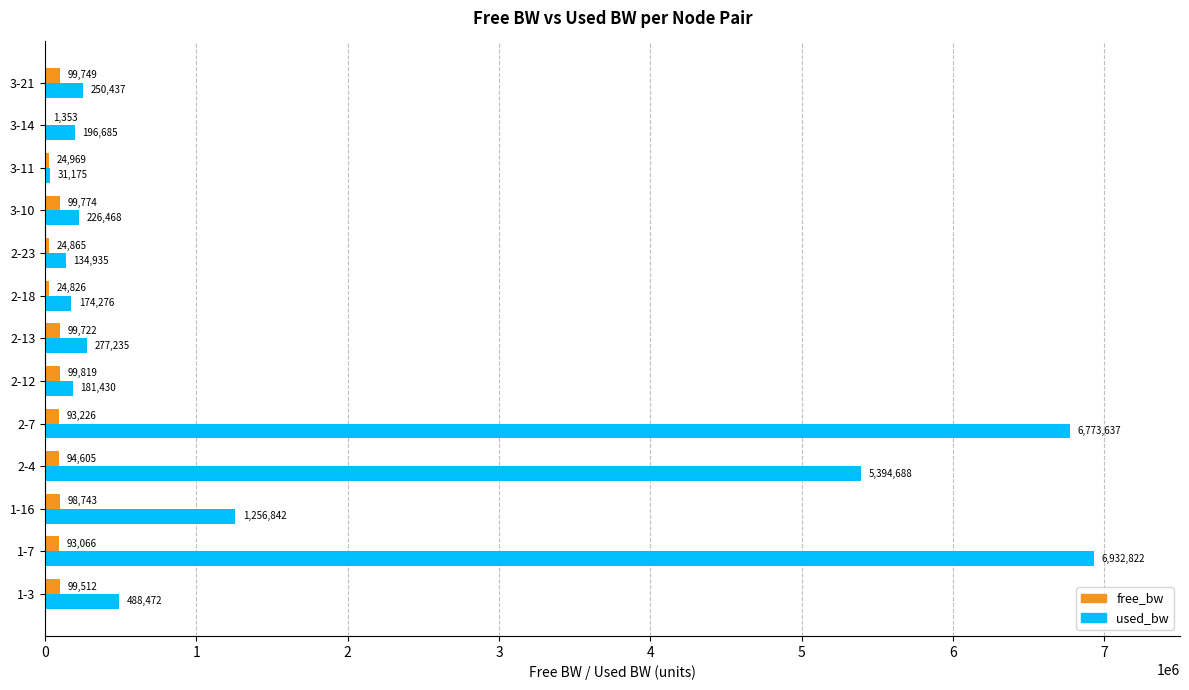

What value does the free_bw series have at 2-23?

24865.1